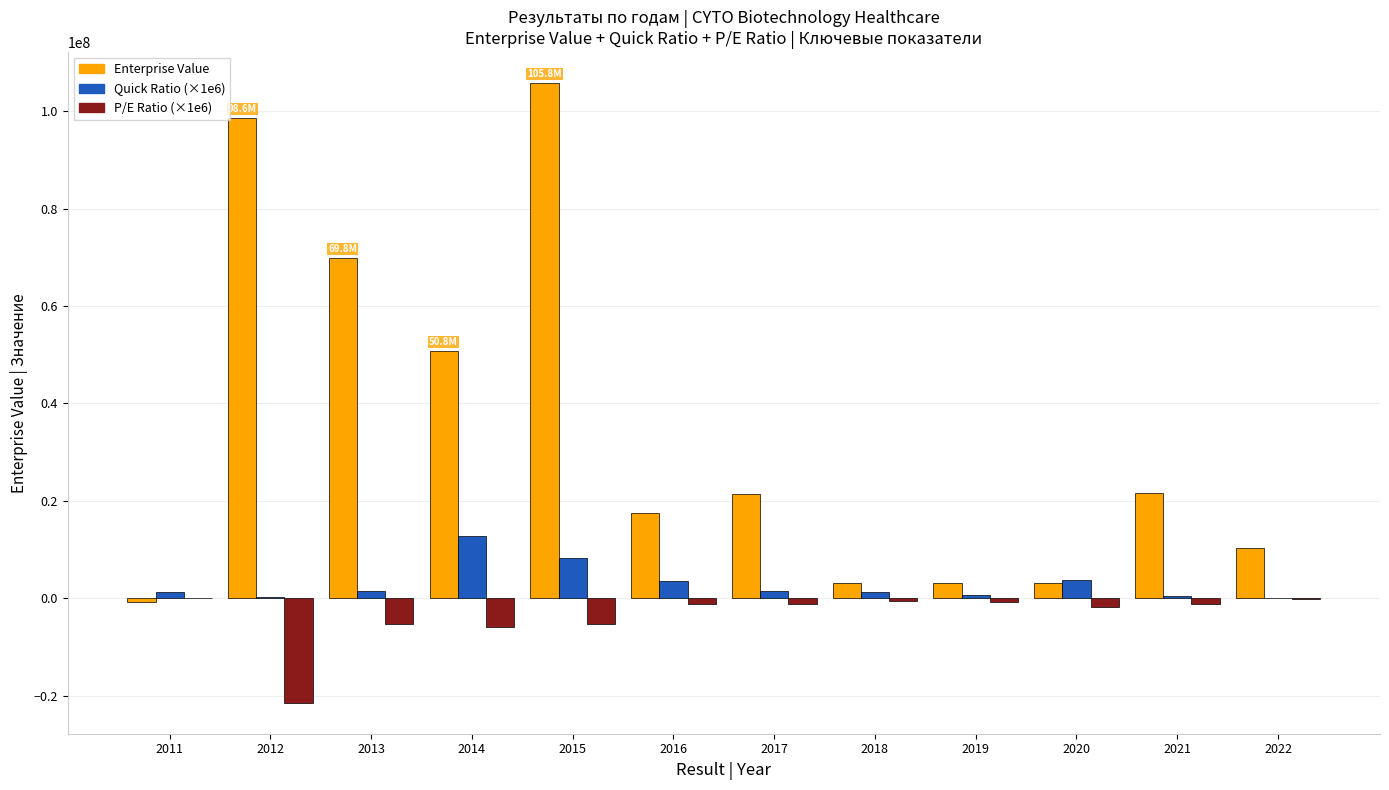

Which series has the largest total across all categories?

Enterprise Value